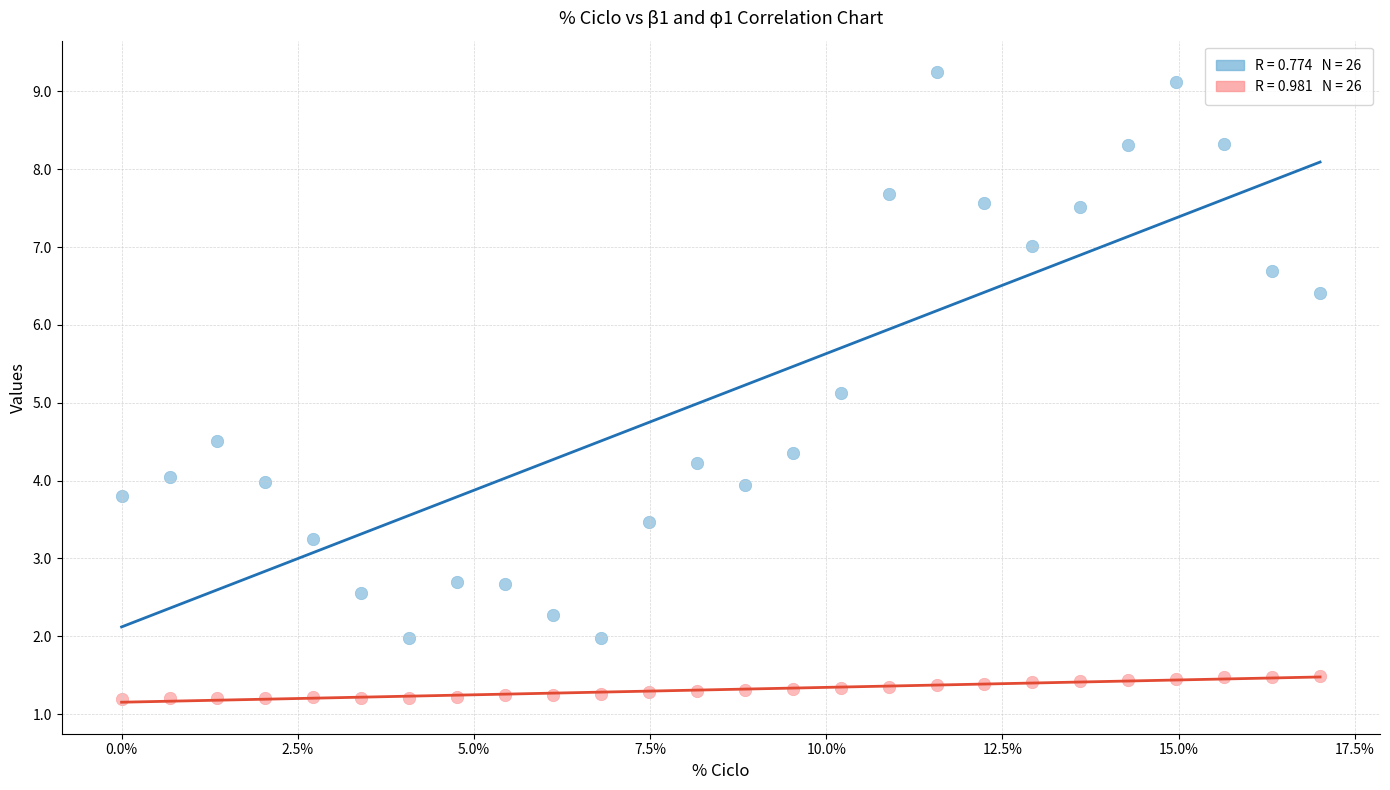

Across all data points, what is the range of X values (max minus min)?

17.0